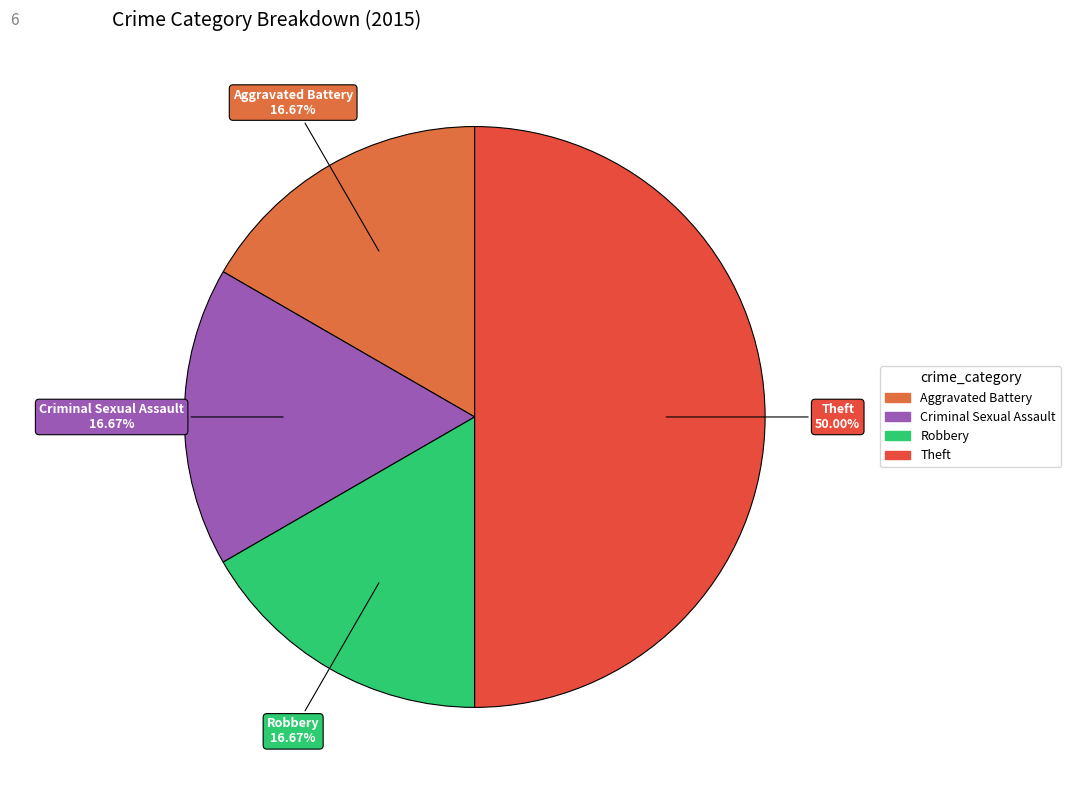

What percentage is NOT represented by Robbery?

83.3%